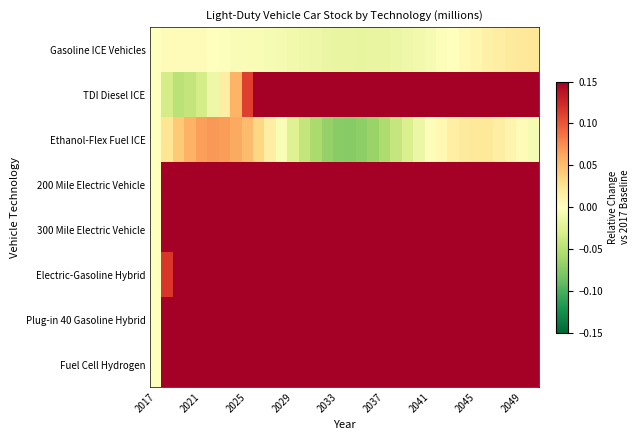

At which category is the sum across all series the highest?

33